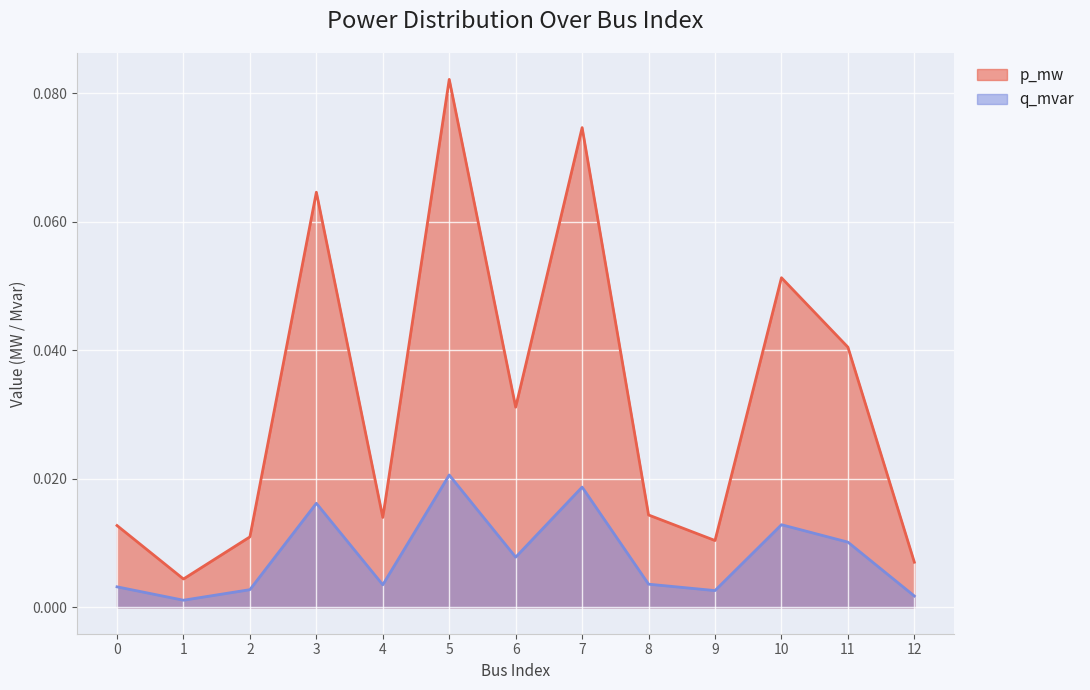

True or false: q_mvar and p_mw cross at least once.

False